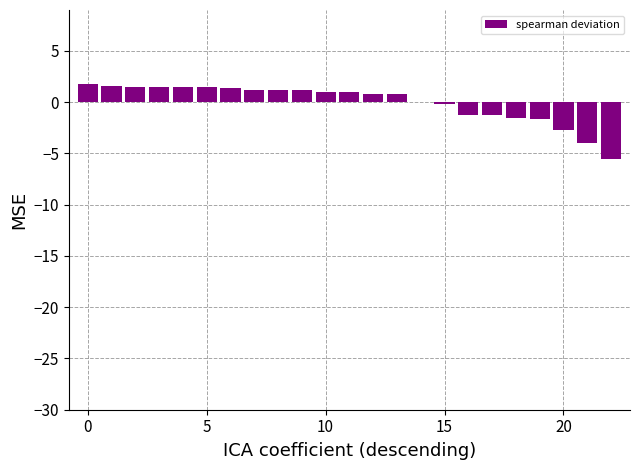

What is the greatest value displayed?

1.8